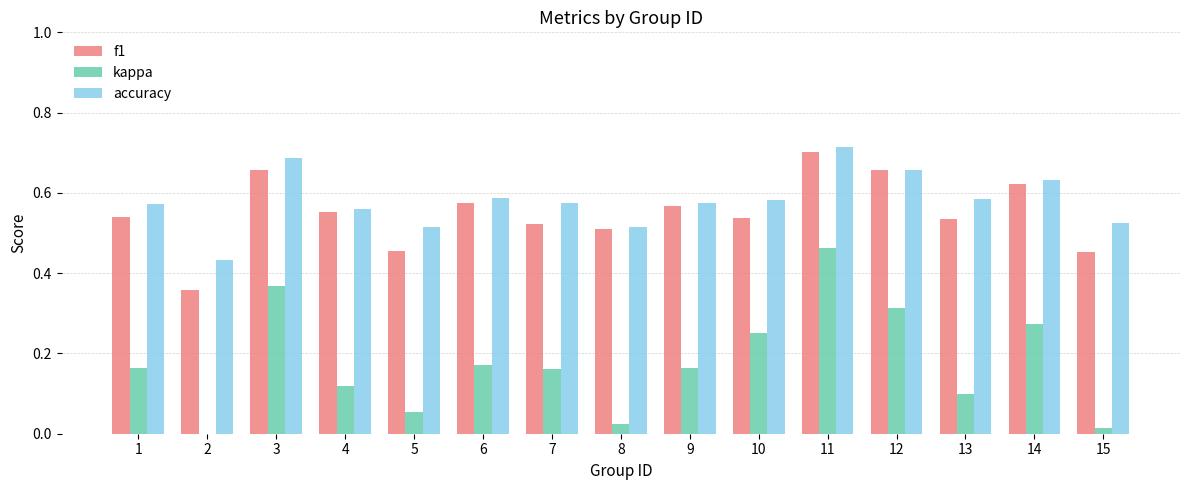

How many data points in kappa are above 0?

14